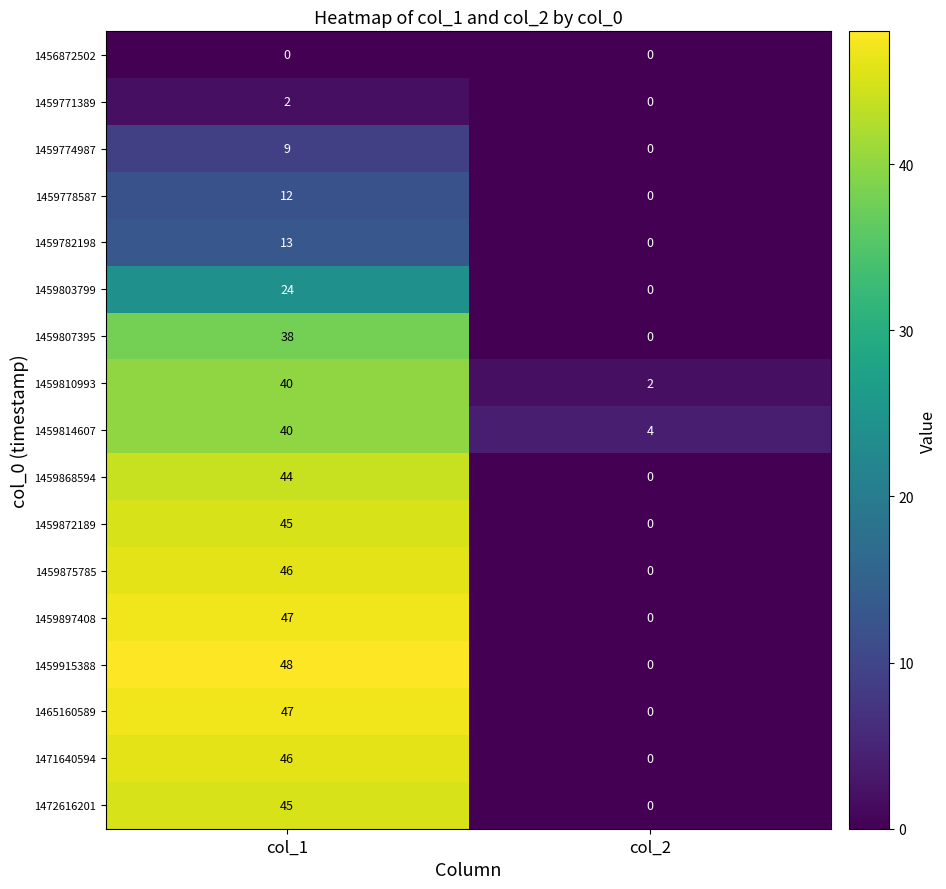

What is the highest value of the 1459872189 series?

45